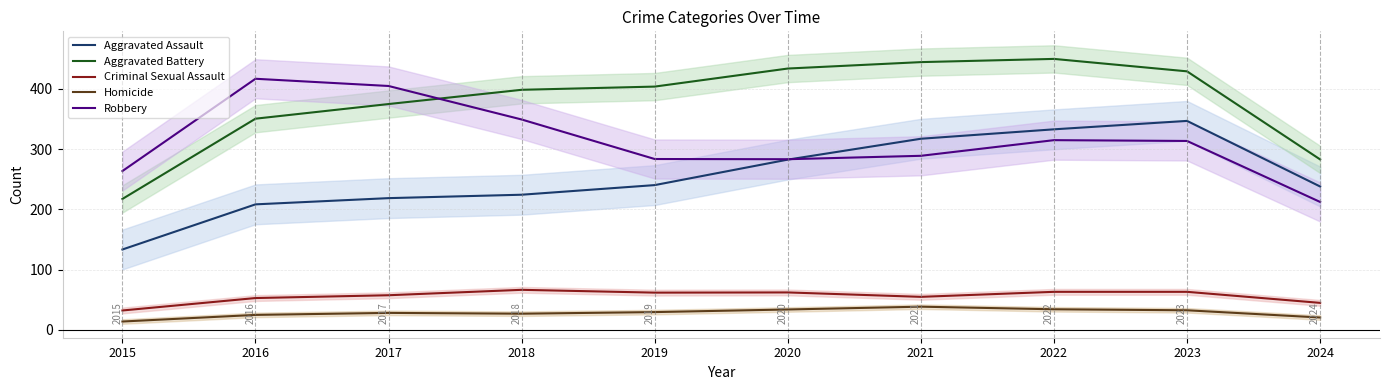

Rank the categories by Aggravated Battery value from highest to lowest.

2022, 2021, 2020, 2023, 2019, 2018, 2017, 2016, 2024, 2015